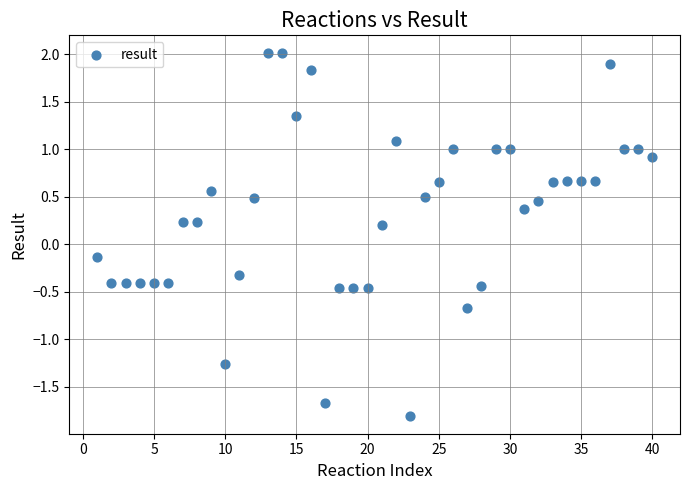

What is the range of Y values (max minus min)?

3.8